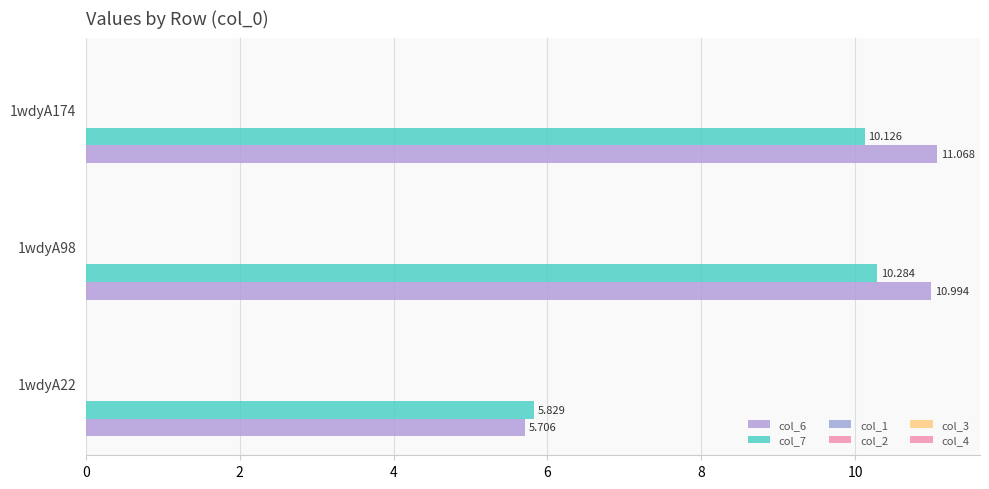

Rank the series by their maximum value, from highest to lowest.

col_6, col_7